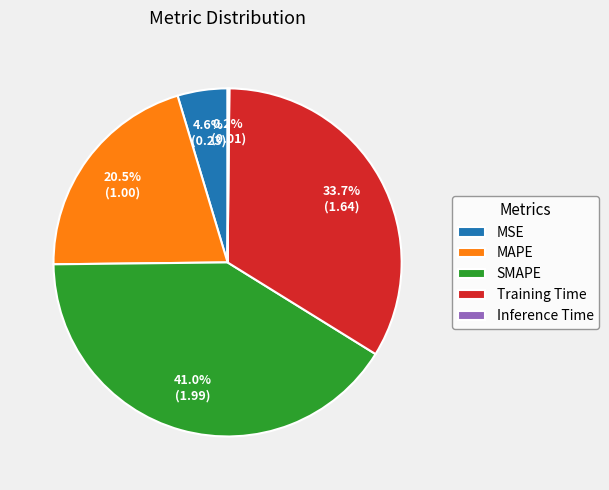

To the nearest percent, what is the average slice percentage?

20%